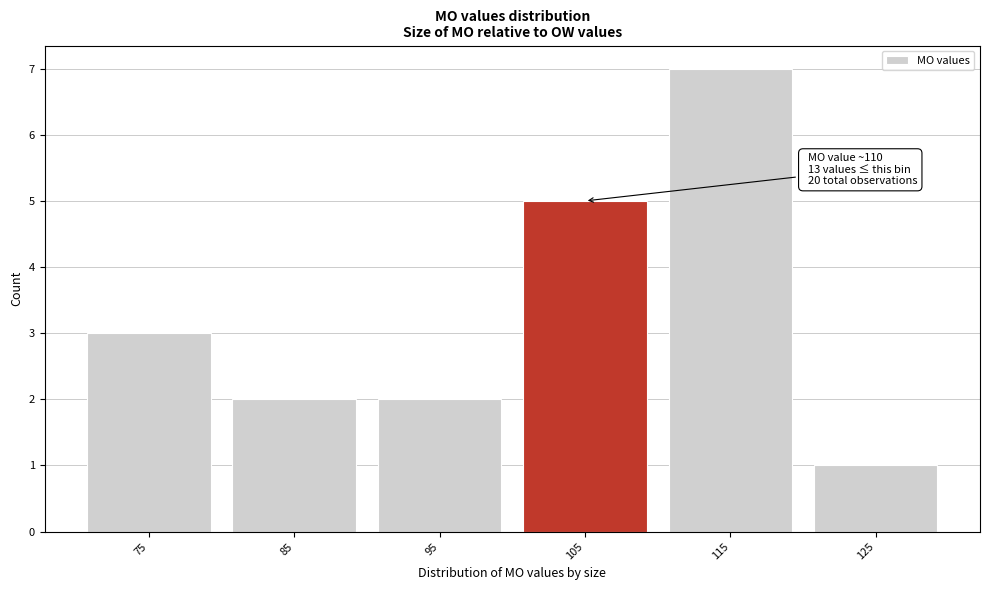

Reading left to right, transcribe all the data shown in this chart.

3	2	2	5	7	1